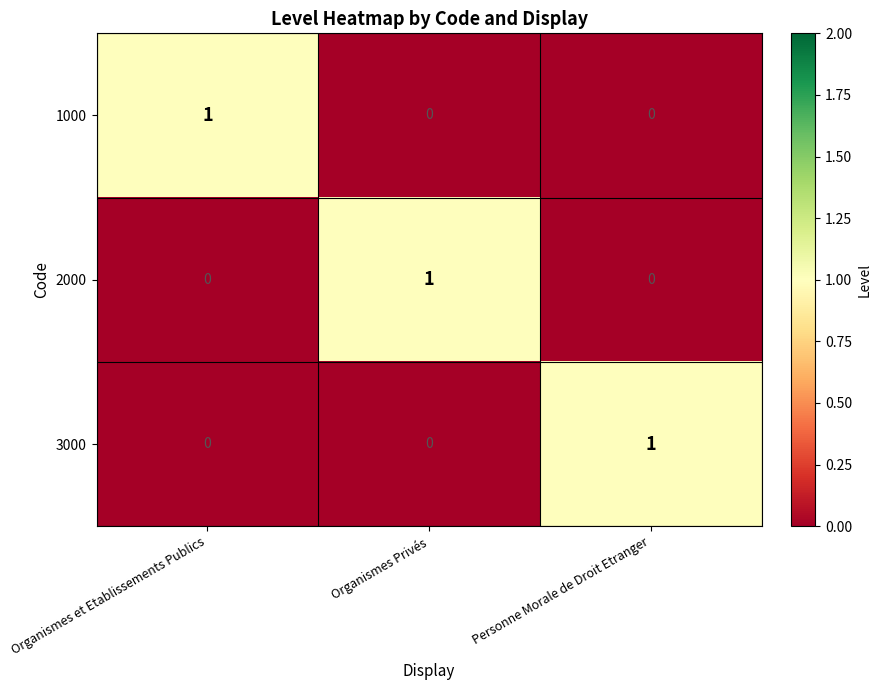

Reading left to right, list all the values displayed in this chart.

1000: Organismes et Etablissements Publics=1	Organismes Privés=0	Personne Morale de Droit Etranger=0
2000: Organismes et Etablissements Publics=0	Organismes Privés=1	Personne Morale de Droit Etranger=0
3000: Organismes et Etablissements Publics=0	Organismes Privés=0	Personne Morale de Droit Etranger=1